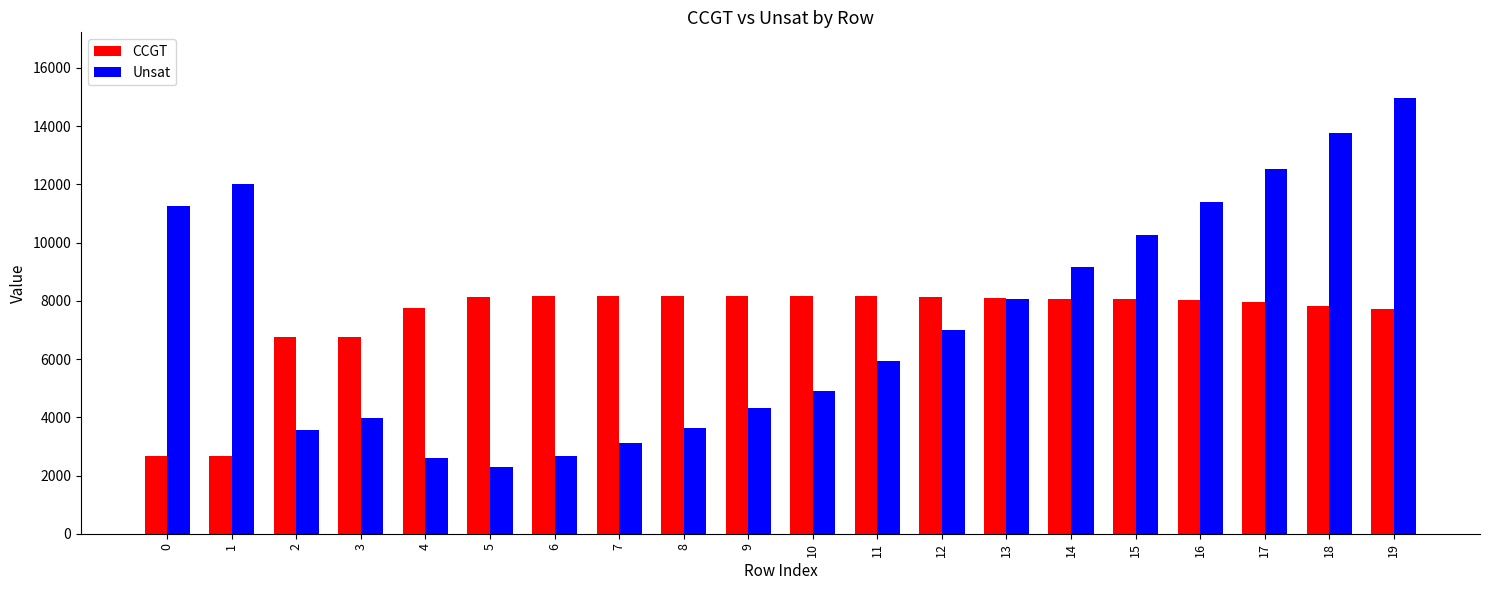

How many distinct data groups are displayed?

2